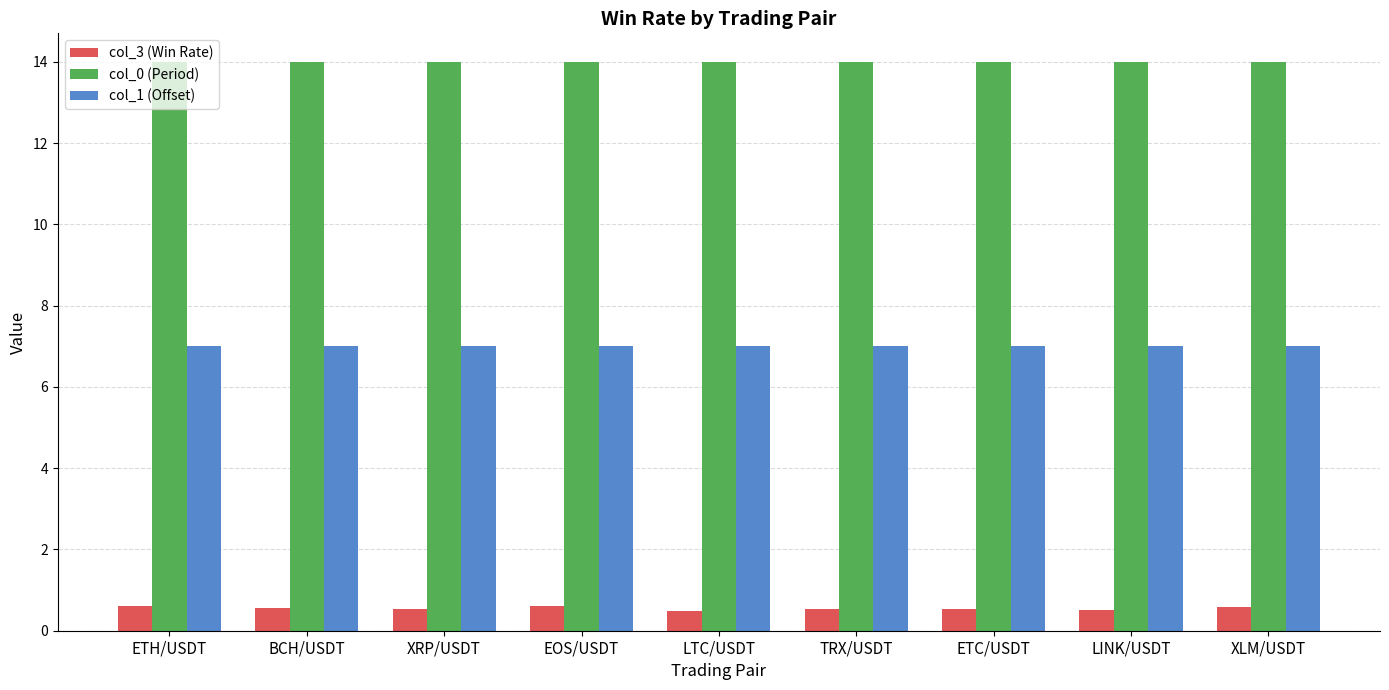

What is the label of the 8th bar from the left?

LINK/USDT